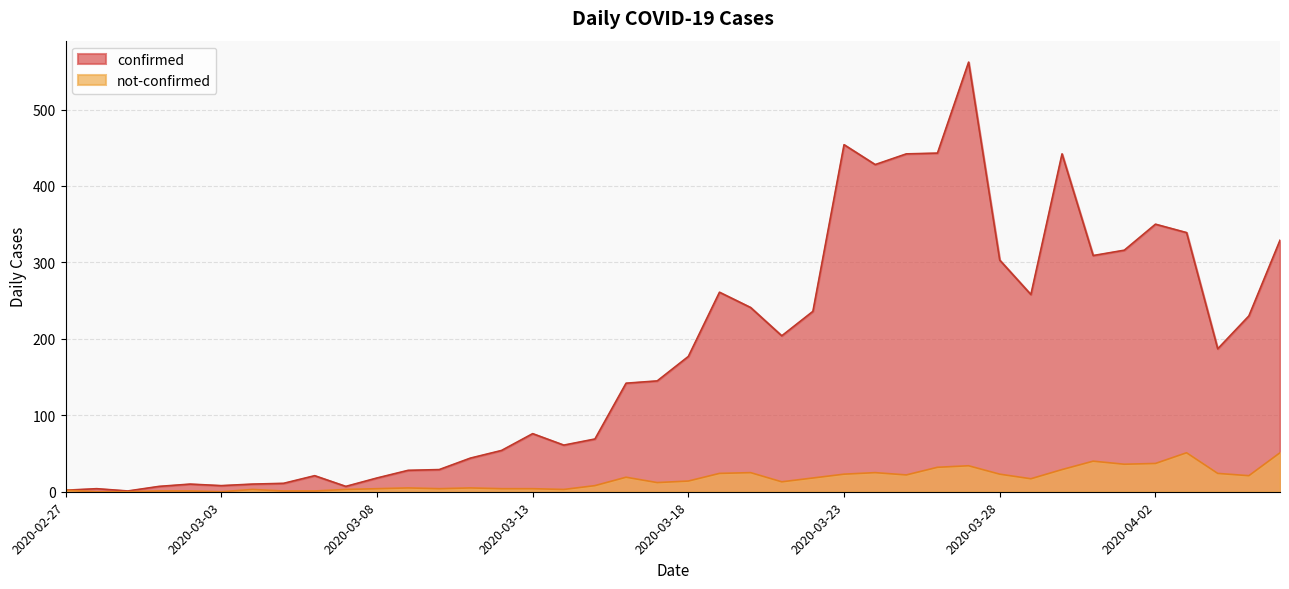

What is the total value across all series at 2020-03-10?

33